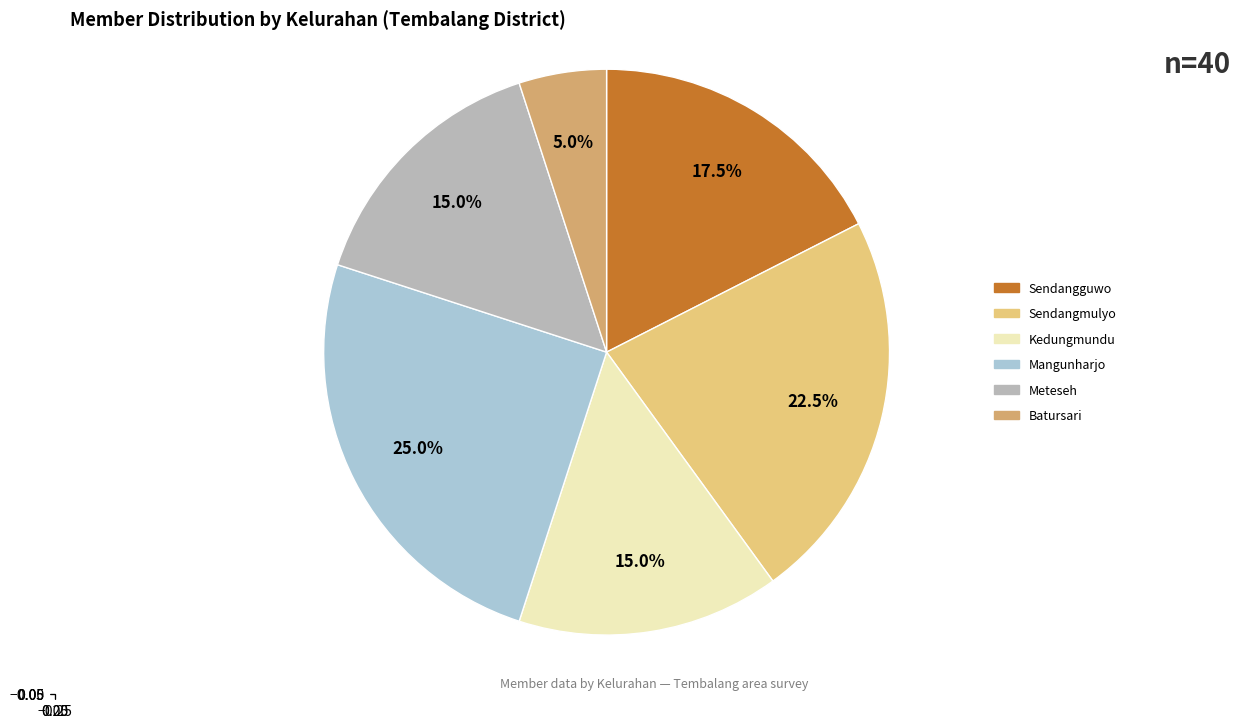

To the nearest percent, what portion does Mangunharjo represent?

25%